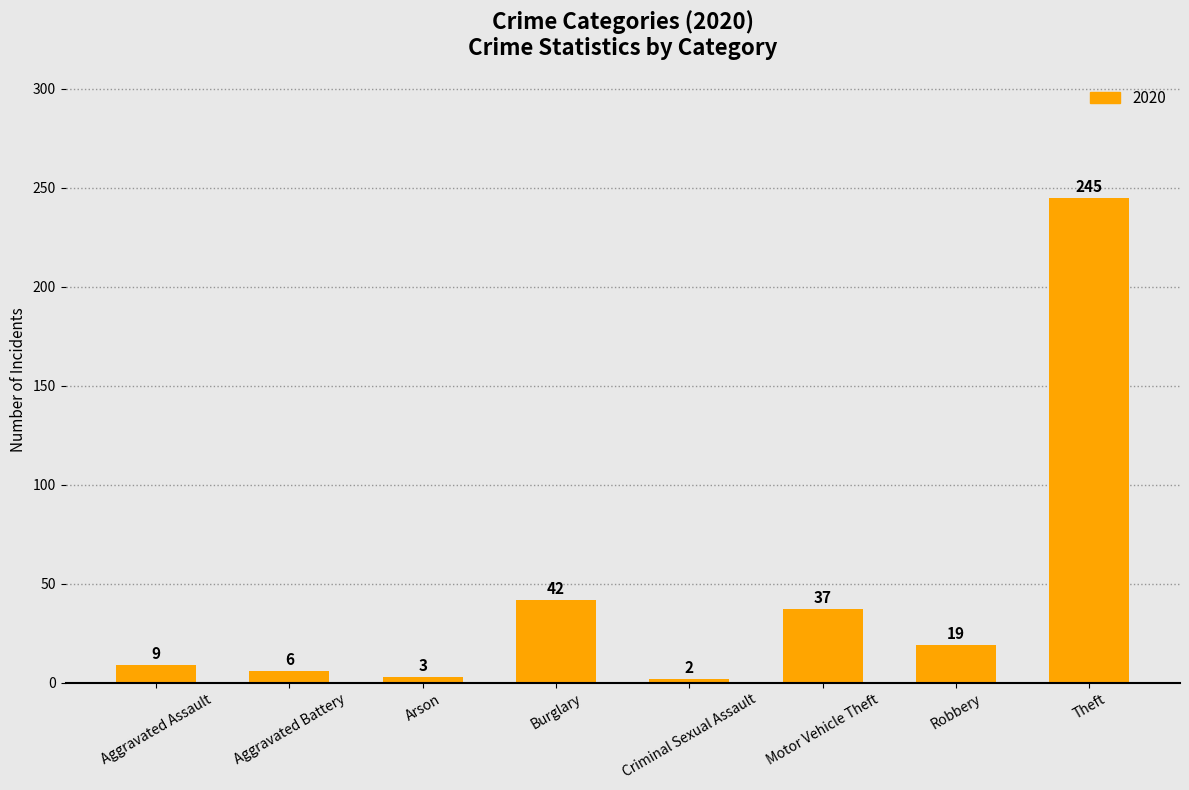

What is the label of the 5th bar from the left?

Criminal Sexual Assault